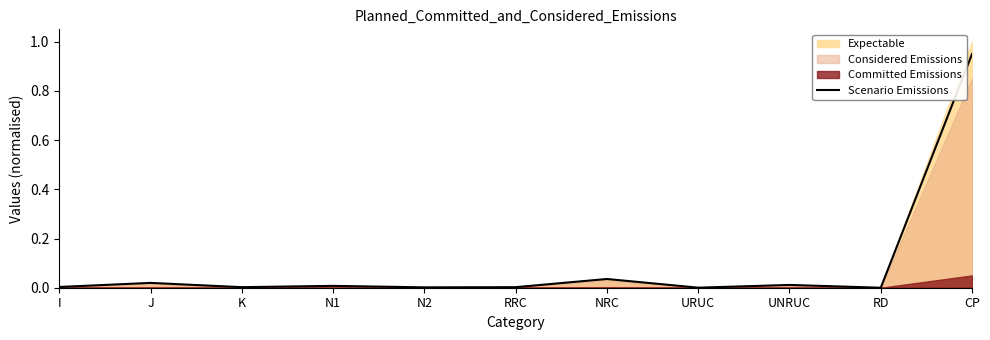

Where is the first local maximum?

J